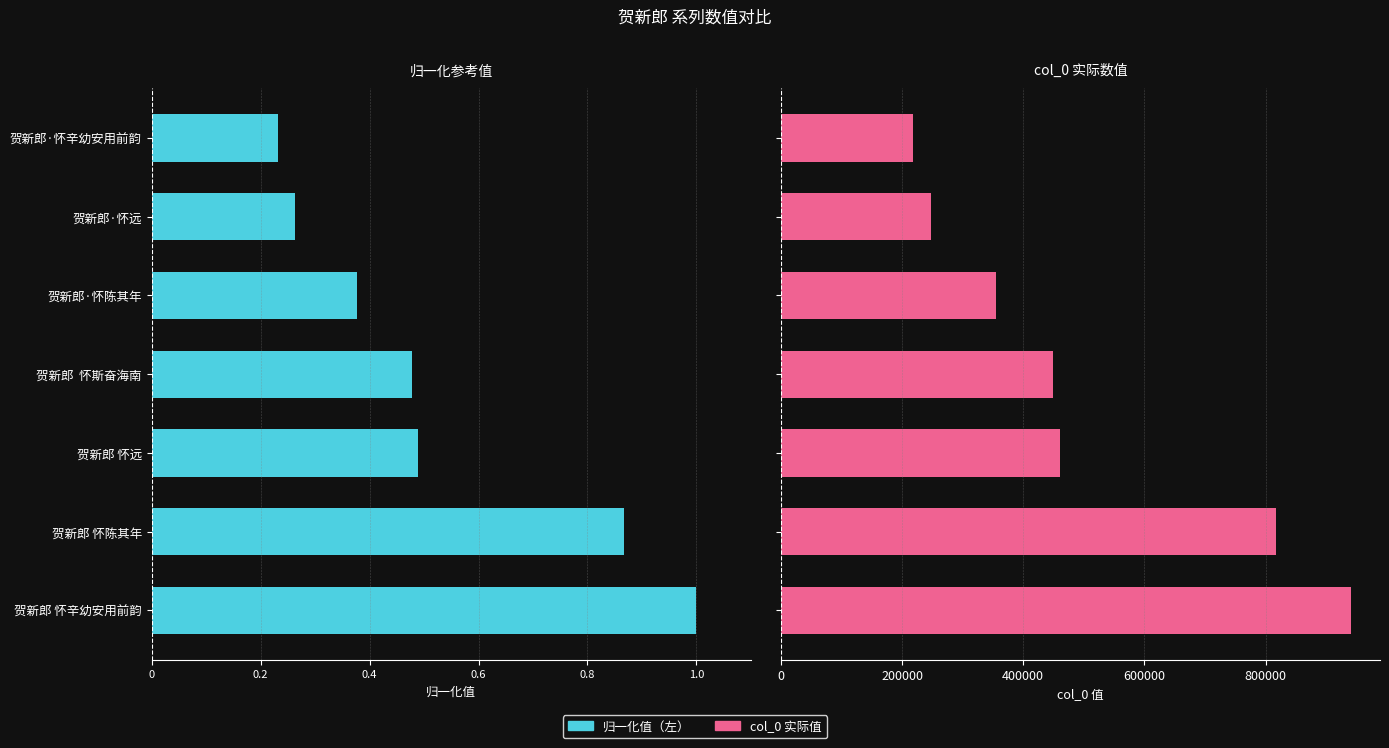

What is the value of the col_0 实际值 bar at the 2nd from the left?

816787.0